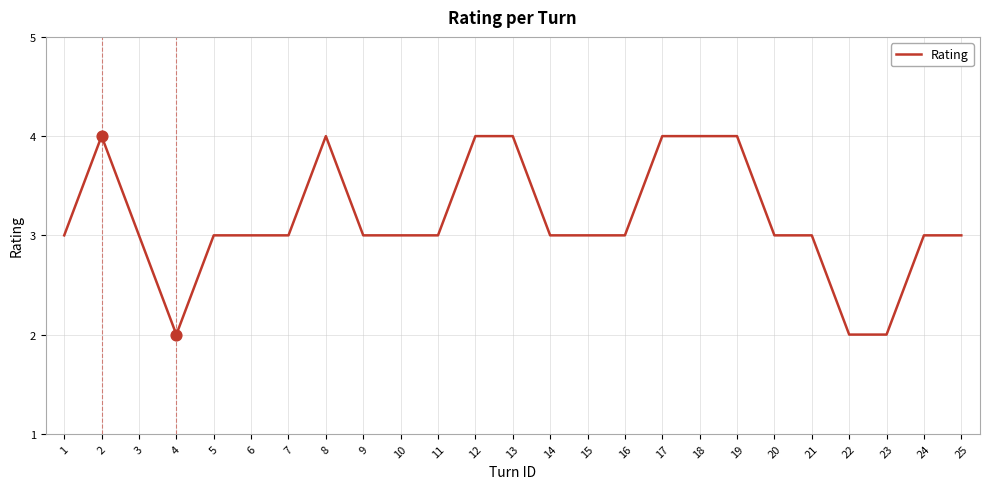

Approximately how many times larger is the value at 11 compared to 12?

0.8